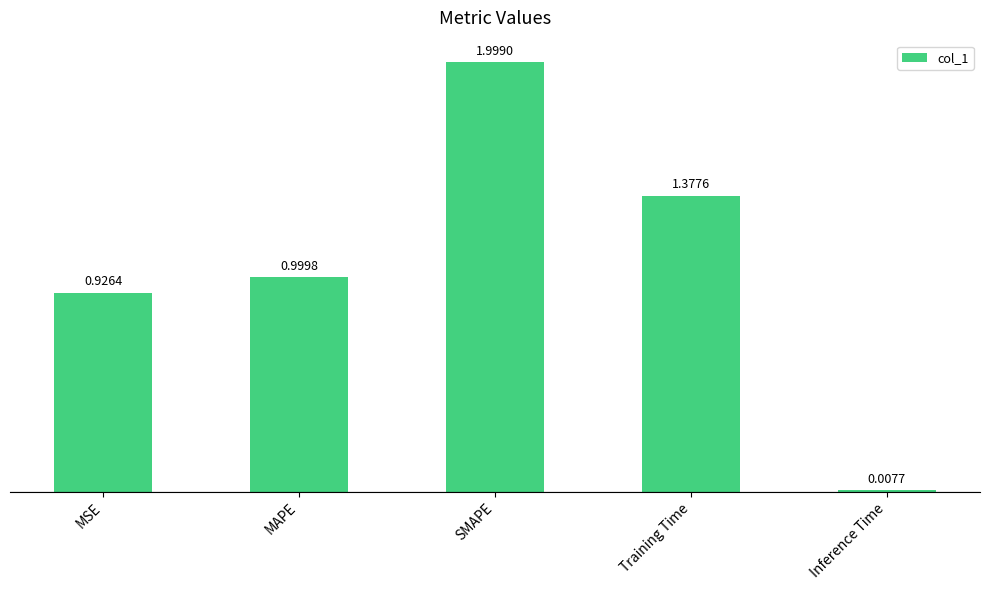

What is the maximum value shown in the chart?

2.0